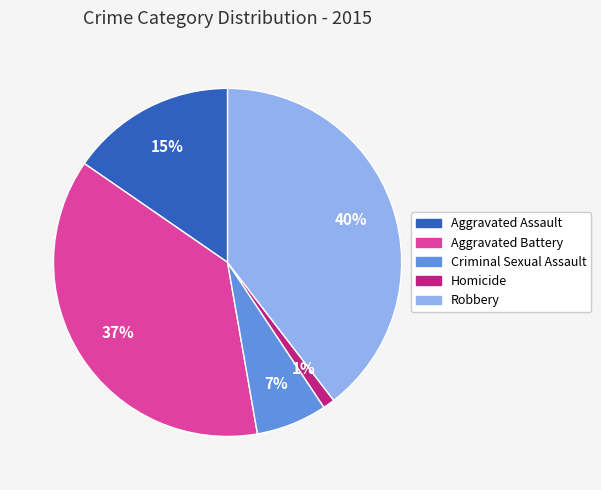

To the nearest percent, what is the difference between the Robbery and Criminal Sexual Assault slice percentages?

33%